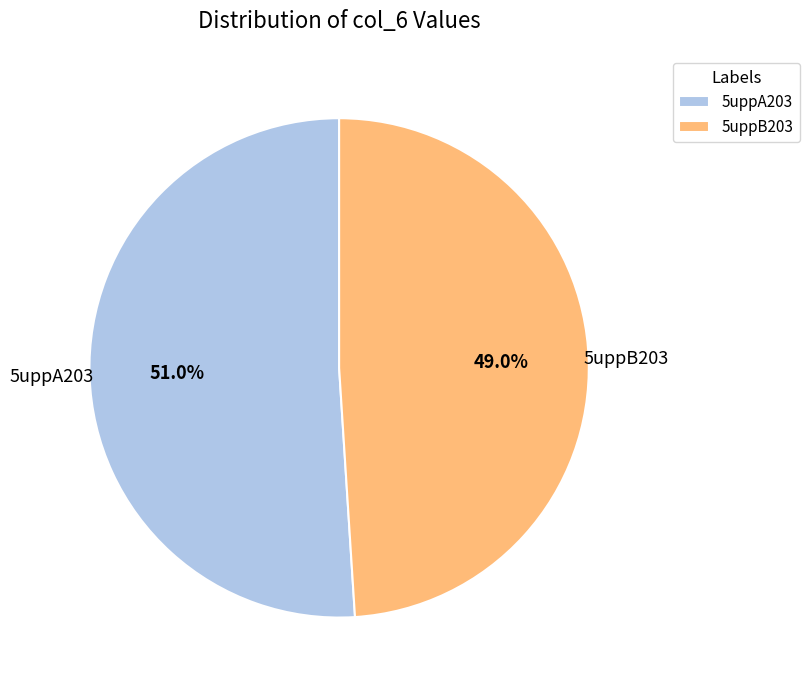

True or false: 5uppB203 accounts for 62% of the total.

False